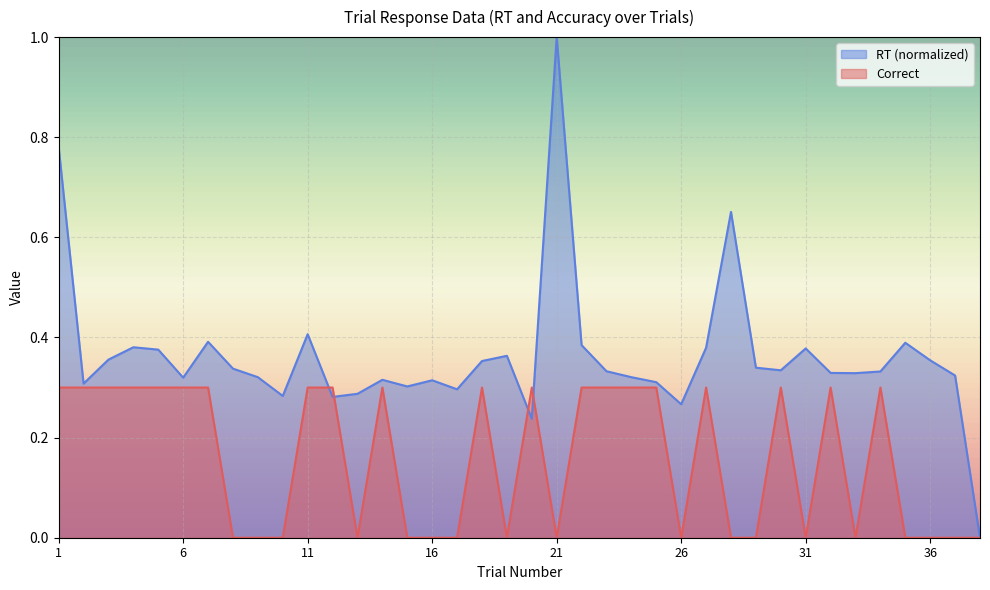

Rank the series by their average value, from highest to lowest.

RT (normalized), Correct